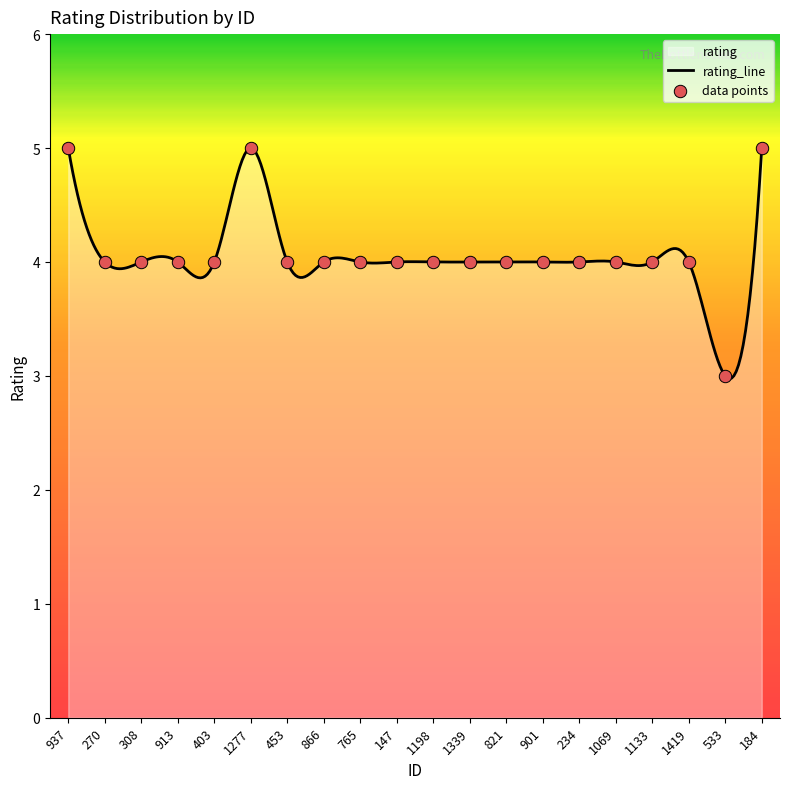

What is the ratio of the value at 901 to the value at 1198?

1.0